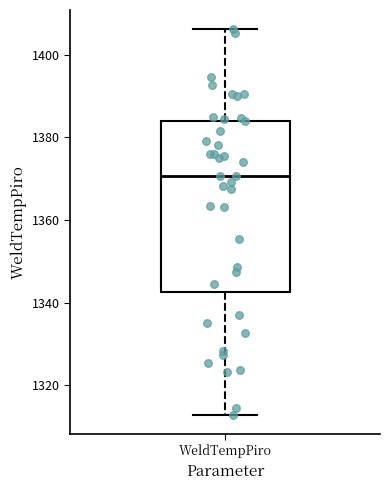

Read this box plot against the y-axis: the position of the median line, the range covered by the box, and the ends of both whiskers. The values are not printed on the chart, so give them approximately, as read against the axis.

median 1370, box 1342 to 1384, whiskers 1312 to 1406